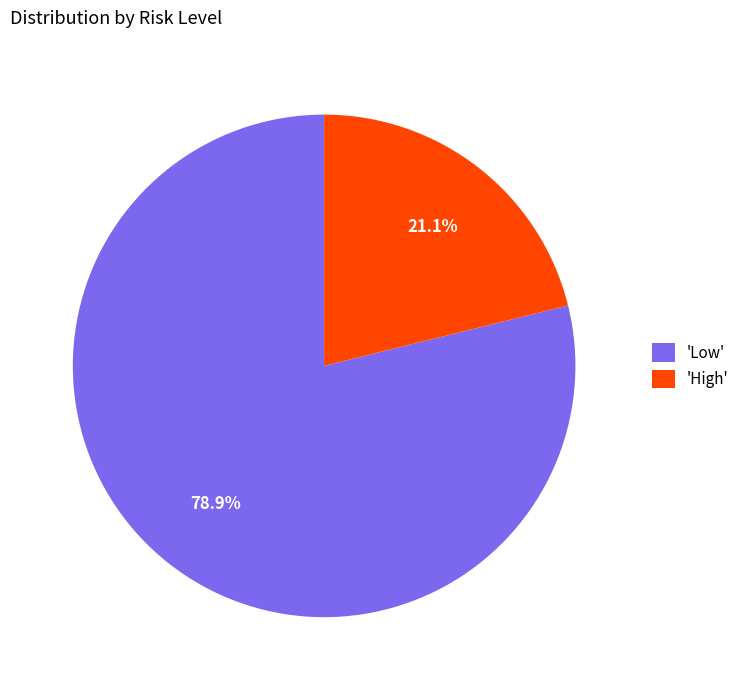

Which category has the biggest portion of the pie?

'Low'